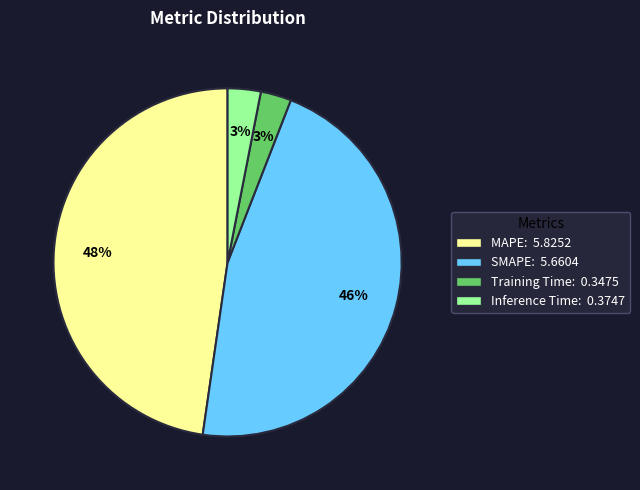

Which category has the biggest portion of the pie?

MAPE